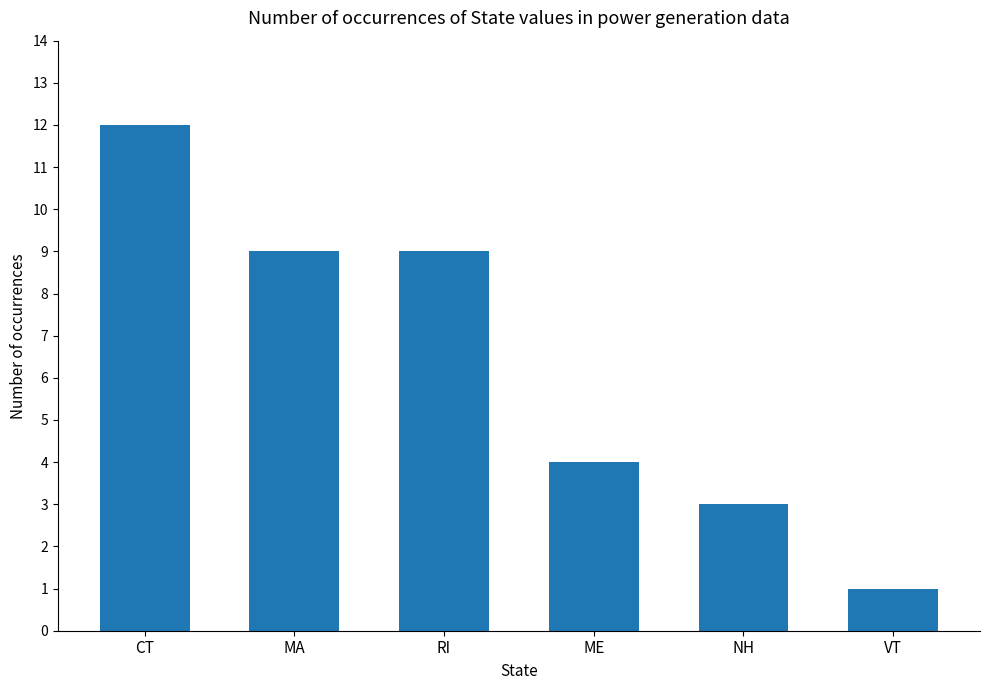

What is the label of the 6th bar from the left?

VT